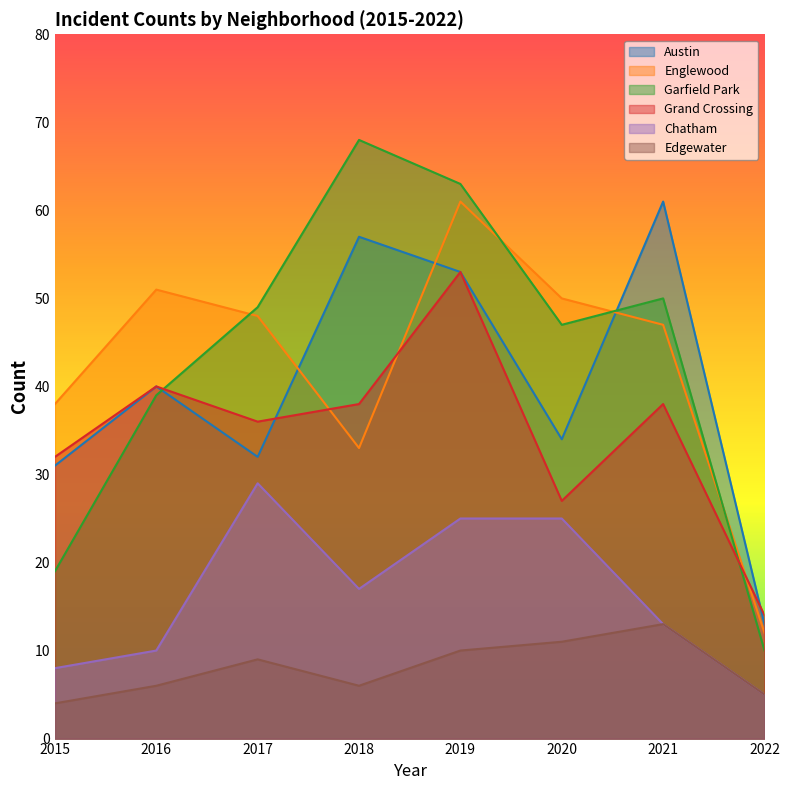

Reading right to left, list all the values displayed in this chart.

Austin: 13	61	34	53	57	32	40	31
Englewood: 12	47	50	61	33	48	51	38
Garfield Park: 10	50	47	63	68	49	39	19
Grand Crossing: 14	38	27	53	38	36	40	32
Chatham: 5	13	25	25	17	29	10	8
Edgewater: 5	13	11	10	6	9	6	4